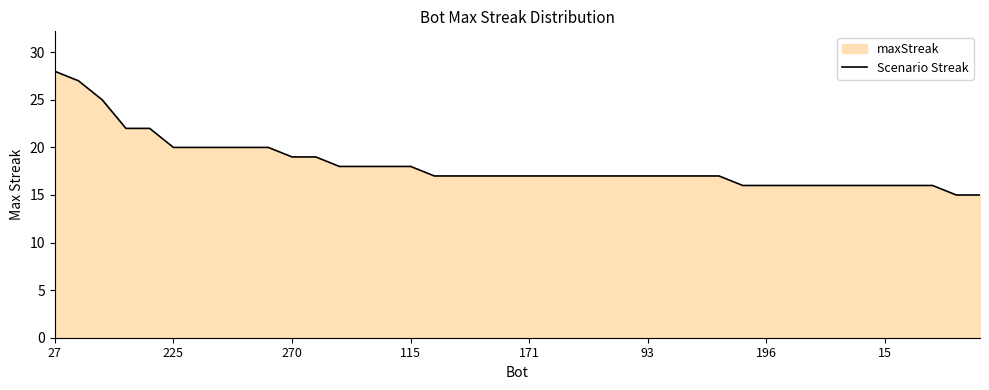

What is the difference between the maximum and minimum values?

13